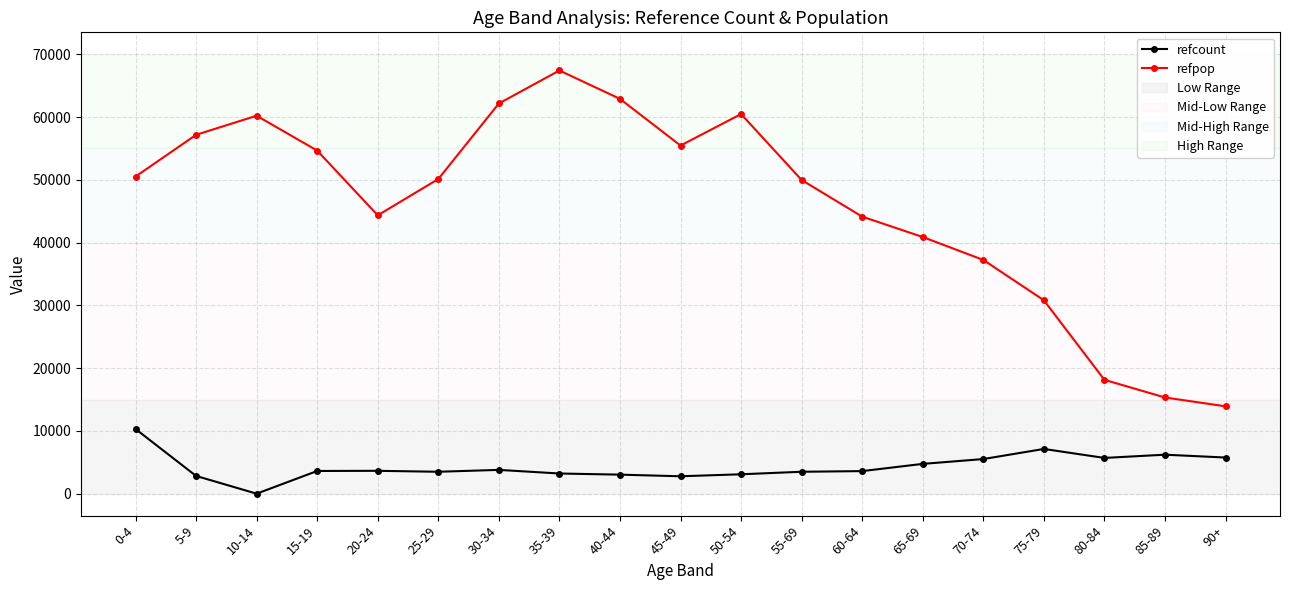

At which category does the chart reach its minimum across all series?

10-14